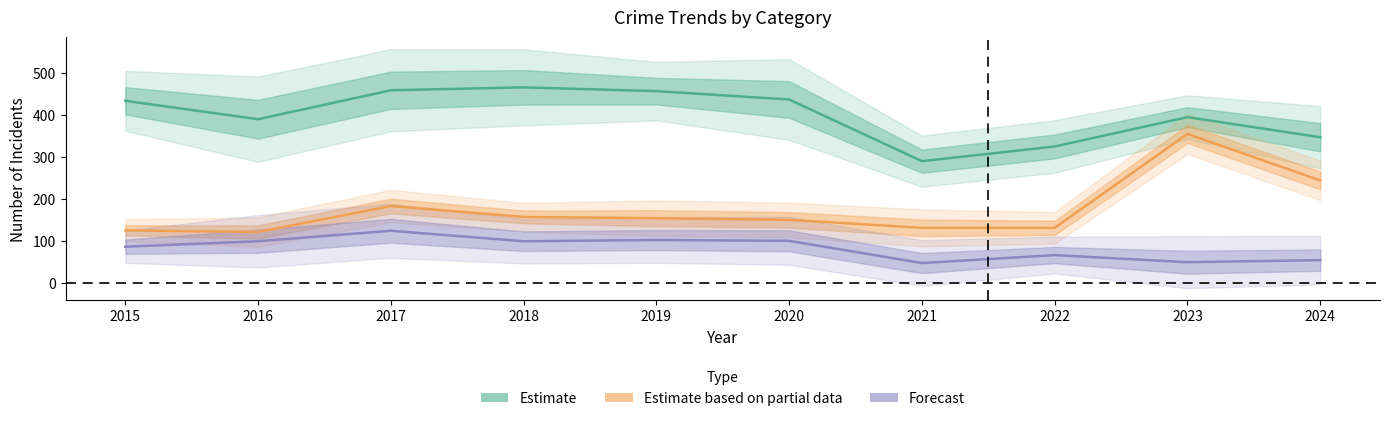

Reading right to left, list all the values displayed in this chart.

Theft (Estimate): 347	395	325	290	437	457	466	459	390	434
Motor Vehicle Theft (Partial): 244	355	131	131	150	154	157	183	121	125
Burglary (Forecast): 54	49	66	47	100	102	99	124	99	86